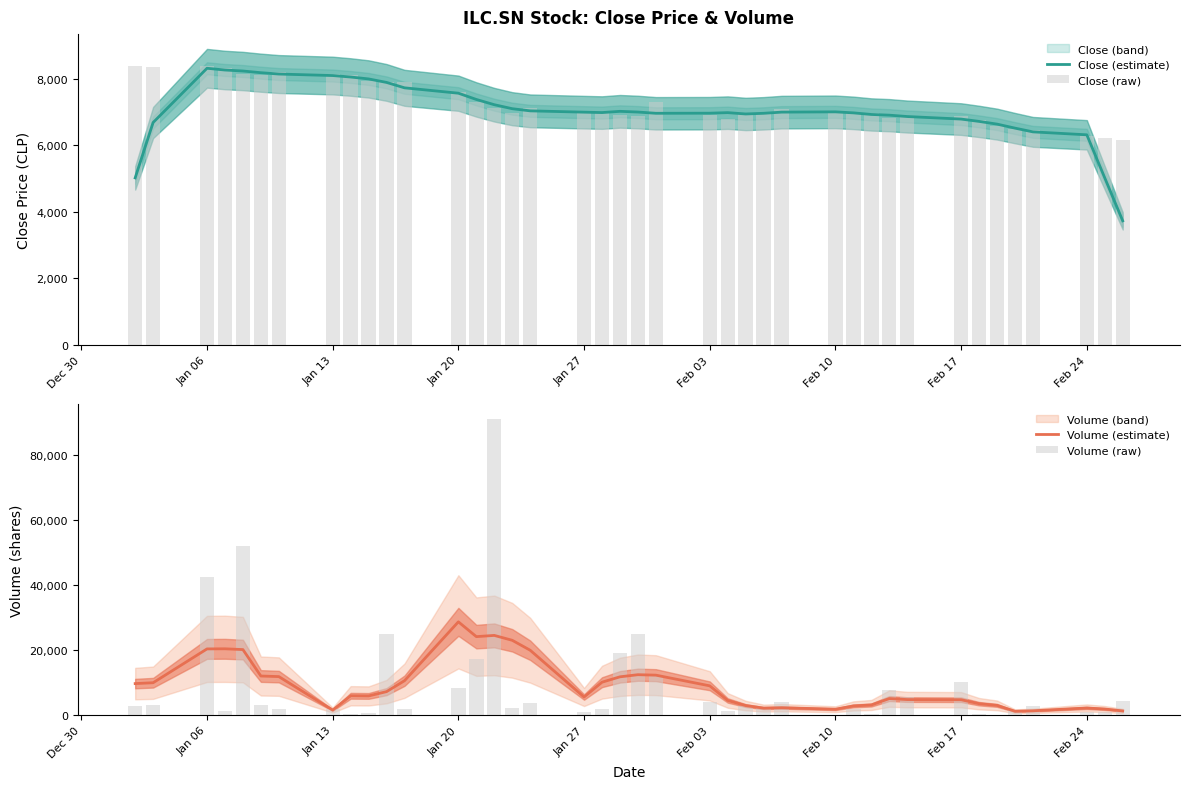

What is the lowest value of the Close (estimate) series?

3730.2